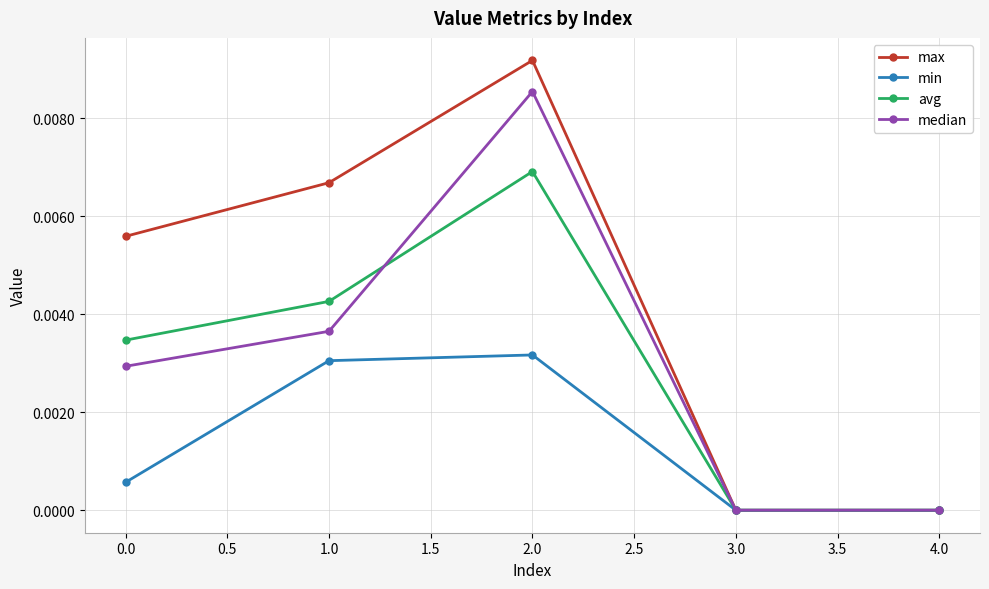

What is the label of the 3rd point from the left?

2.0